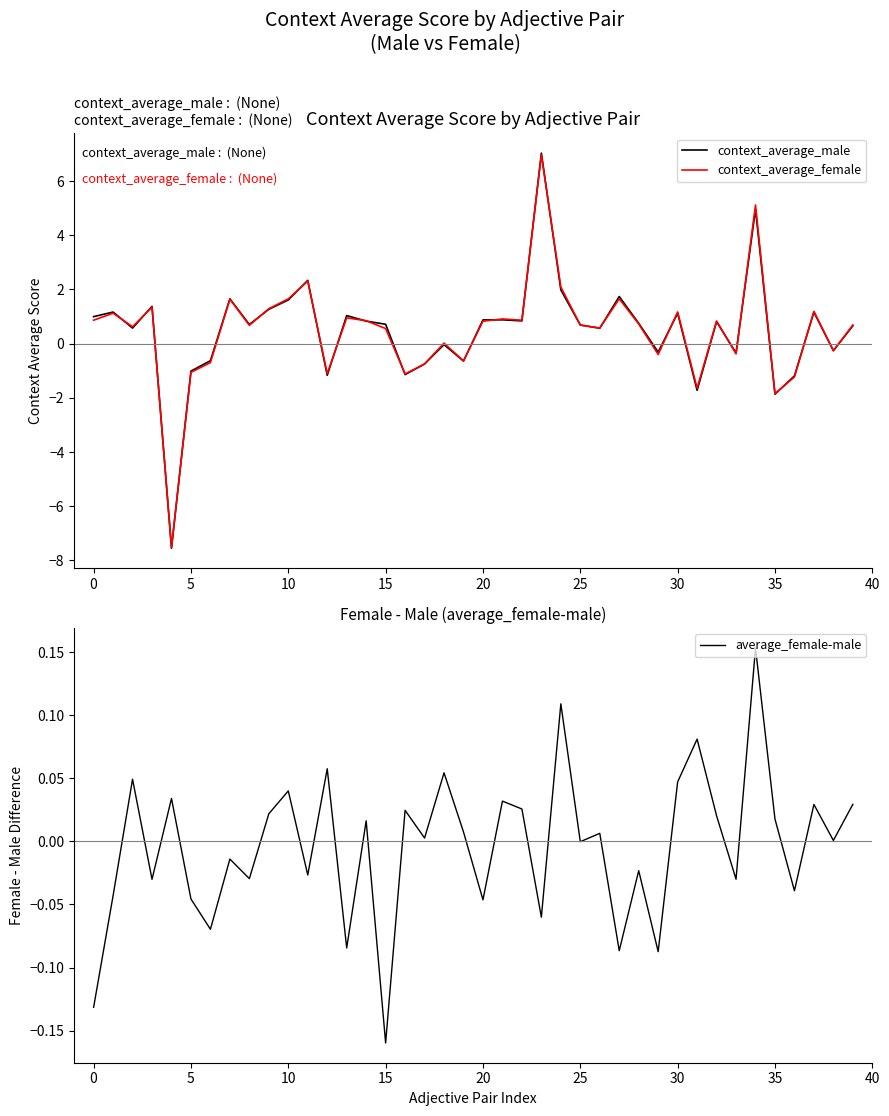

Does the chart display data point markers on the line(s)?

No